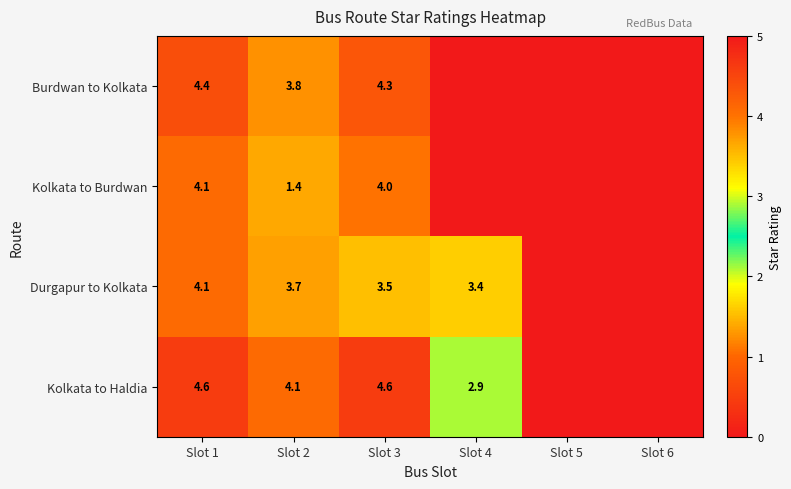

What is the spread (max minus min) of values at Slot 2?

2.7